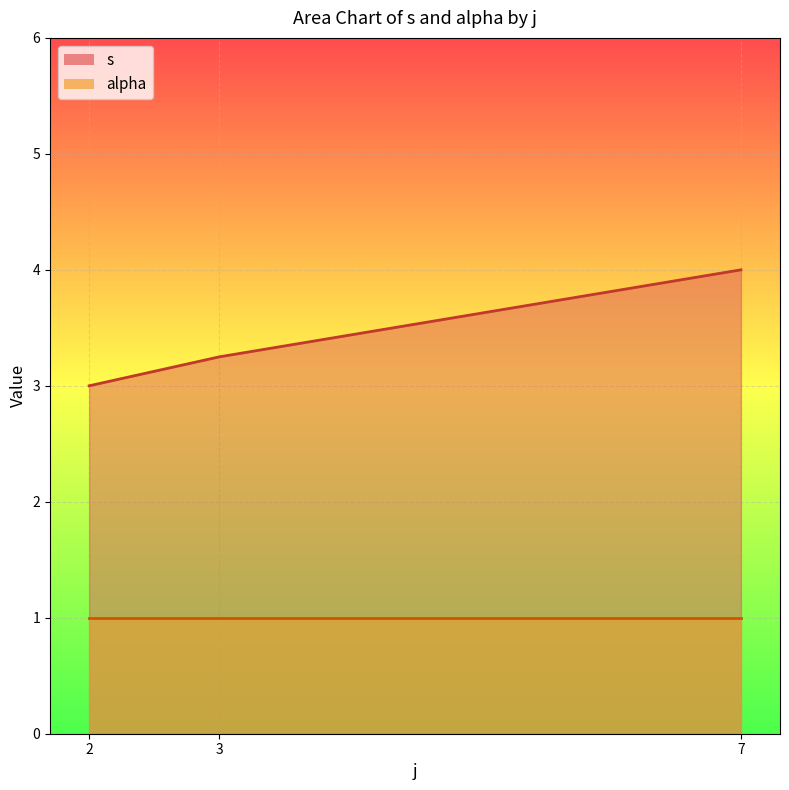

Where is alpha nearest to the value 1?

2